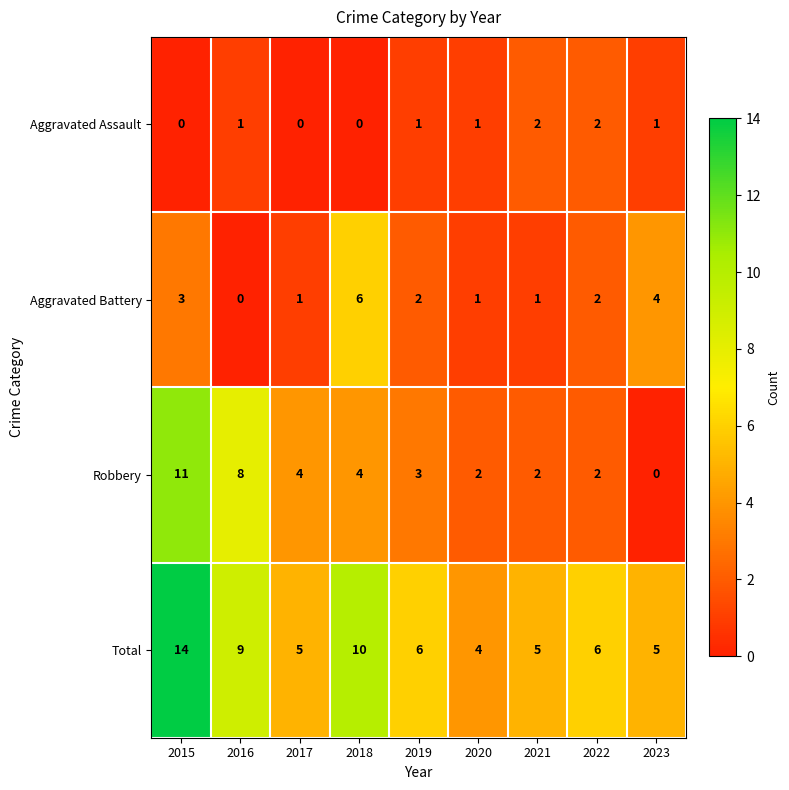

Read the Total value at 2022, to the nearest 5.

5